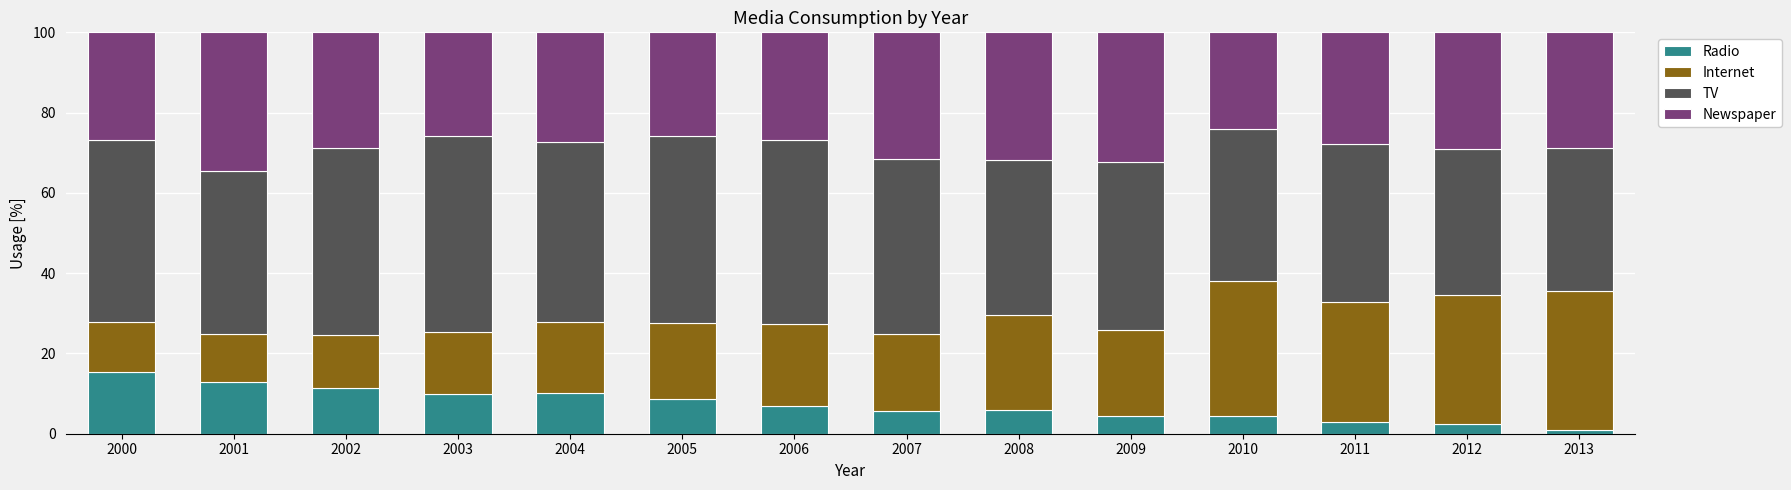

What is the total value across all series at 2008?

100.0